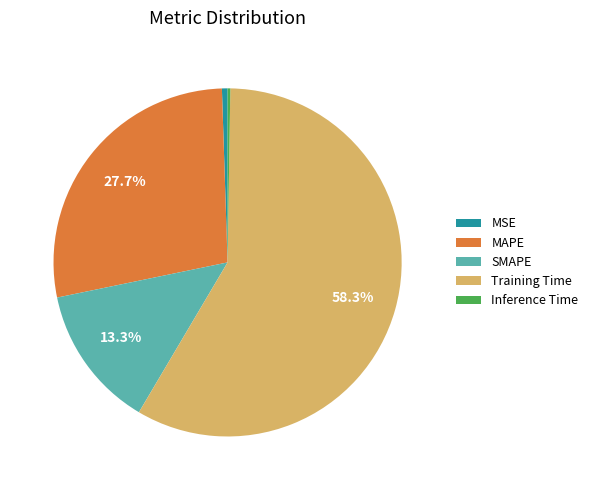

Does Training Time represent more than half of the total?

Yes